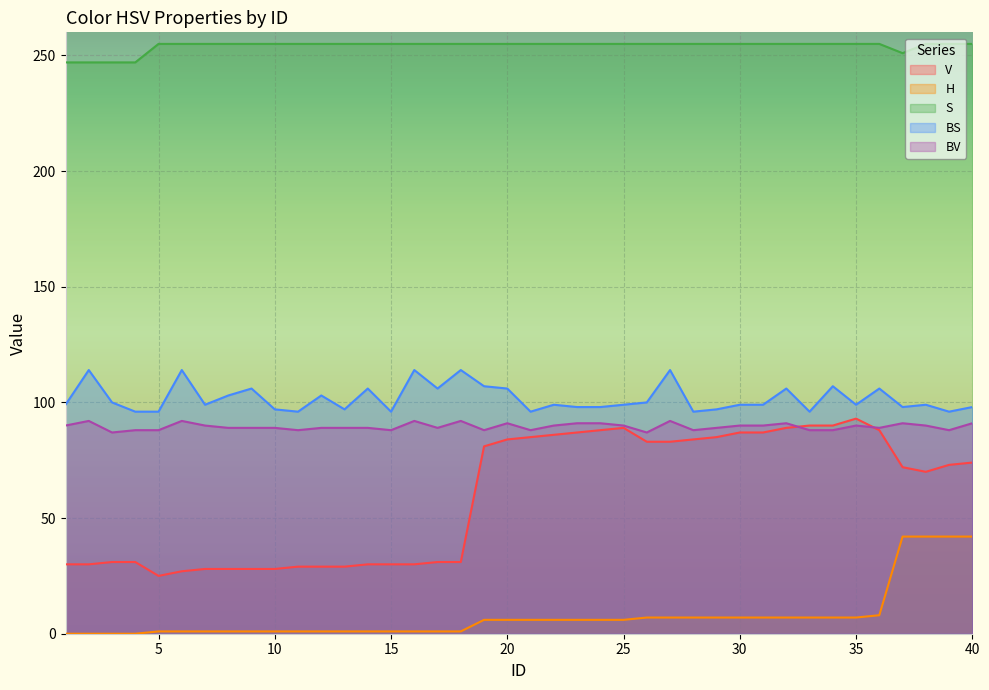

True or false: H and BS intersect in this chart.

False